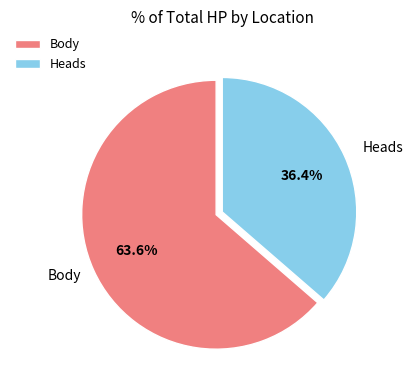

What percentage is the Heads slice, to the nearest percent?

36%